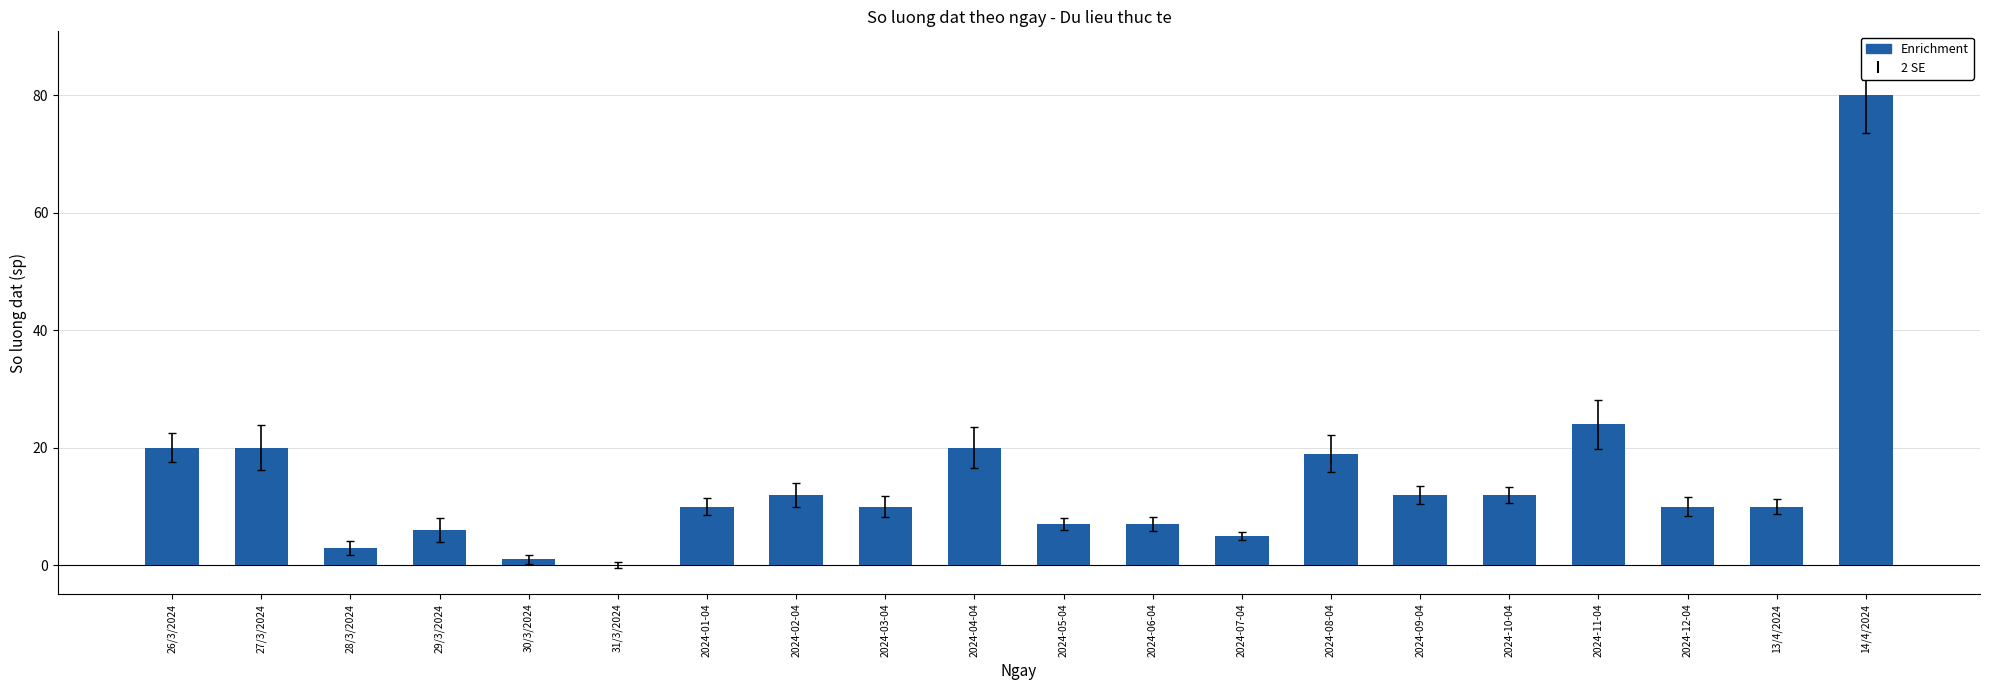

Where is the data nearest to the value 40?

2024-11-04